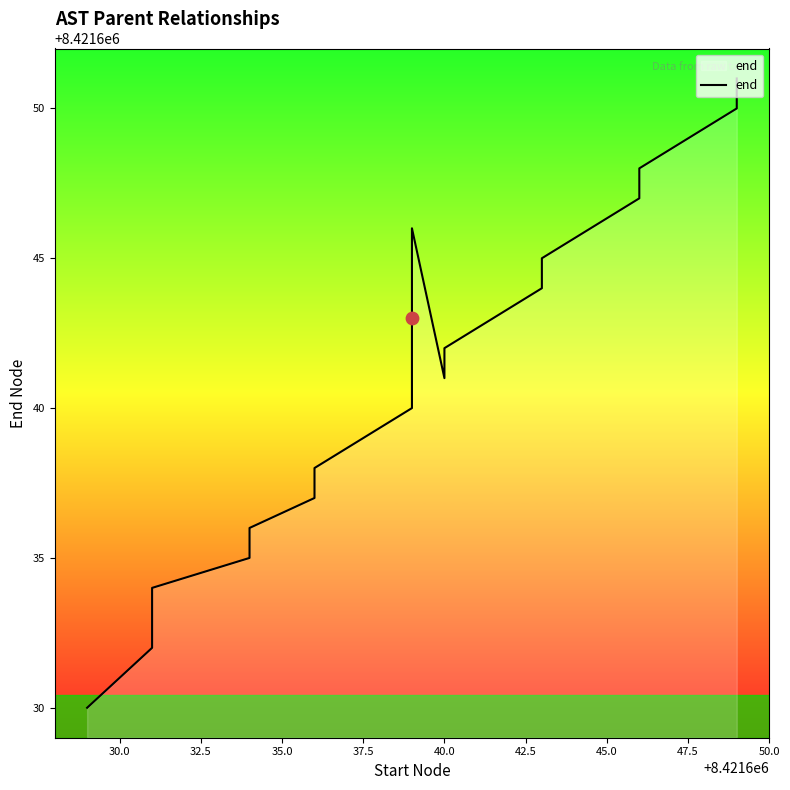

Which has a higher value, 40.0 or 35.0?

40.0